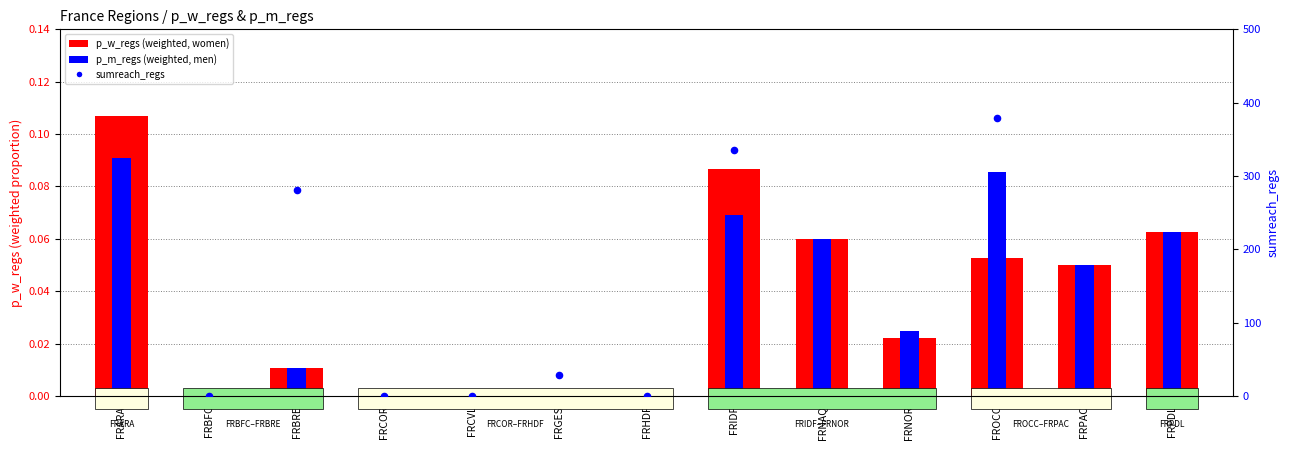

At which category is the sum across all series the highest?

FROCC